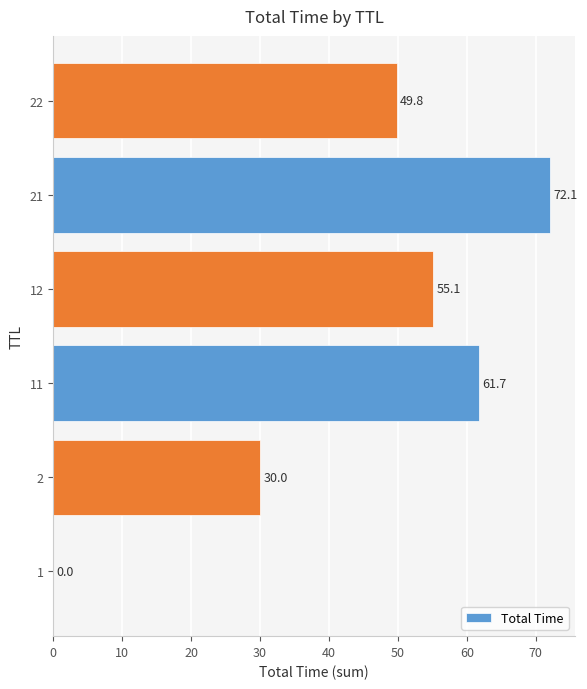

What is the approximate value at 12?

55.1